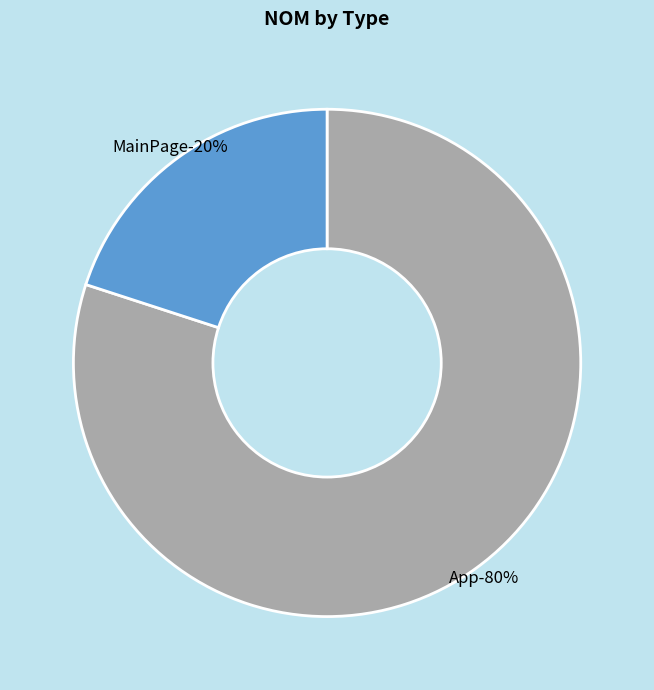

To the nearest percent, what is the combined percentage of App and MainPage?

100%